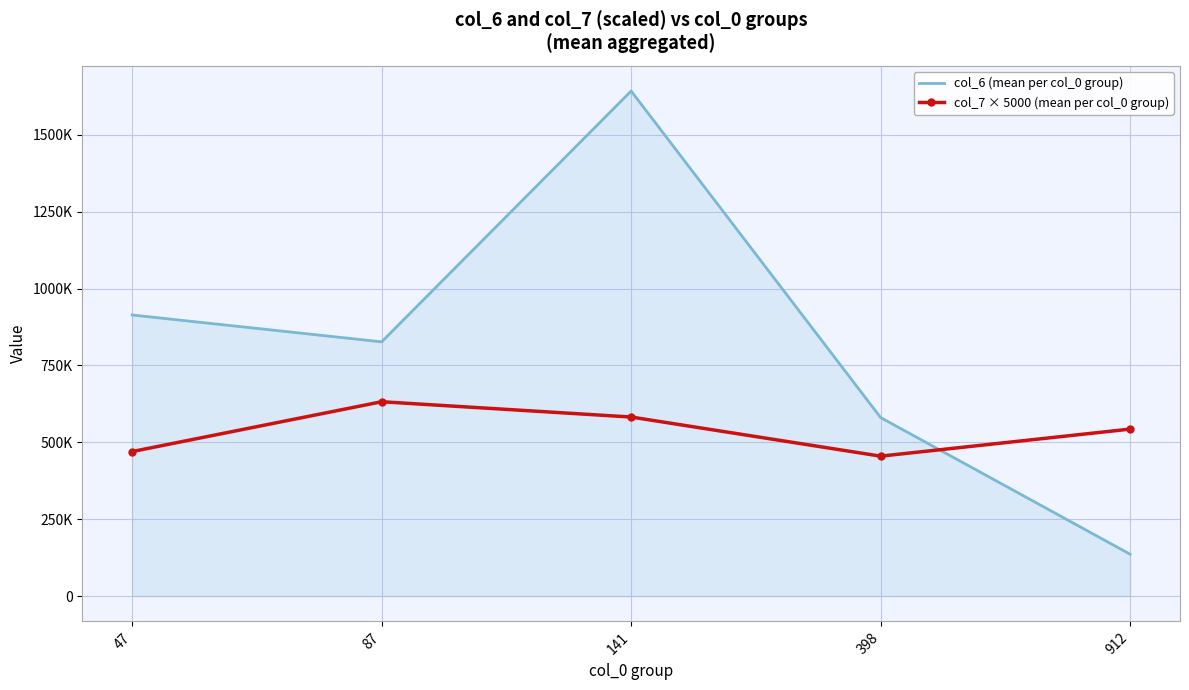

What is the average value of the col_6 (mean per col_0 group) series?

819897.3